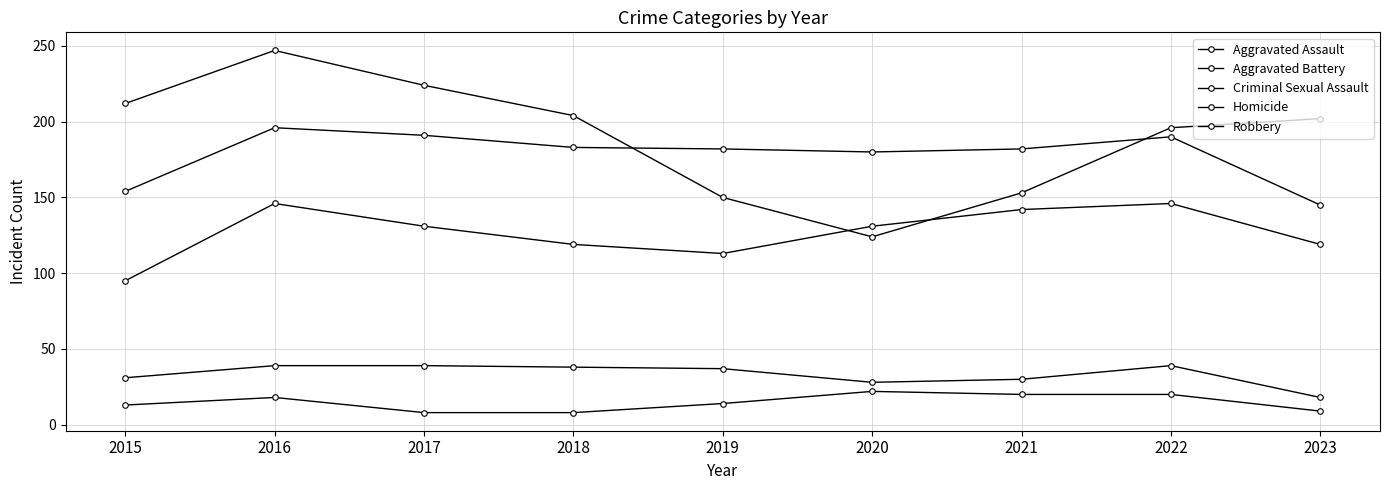

Count the number of categories in the chart.

9